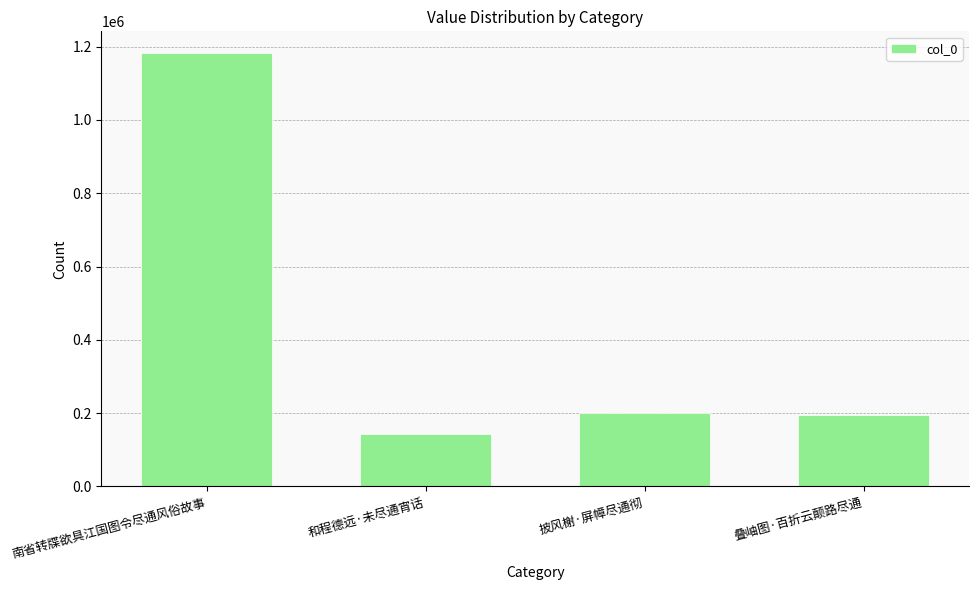

What is the value of the 1st bar from the left?

1182658